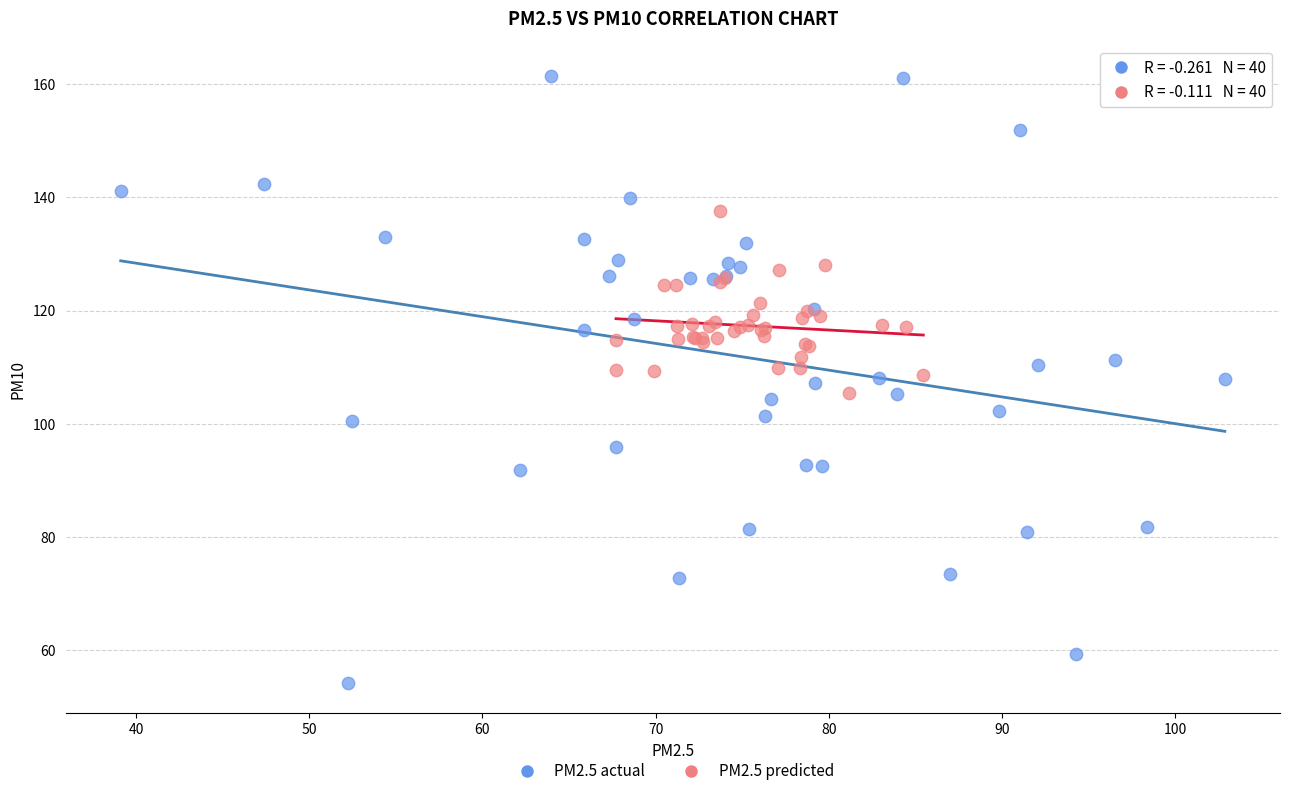

Which series has the largest Y range (max minus min)?

PM2.5 actual